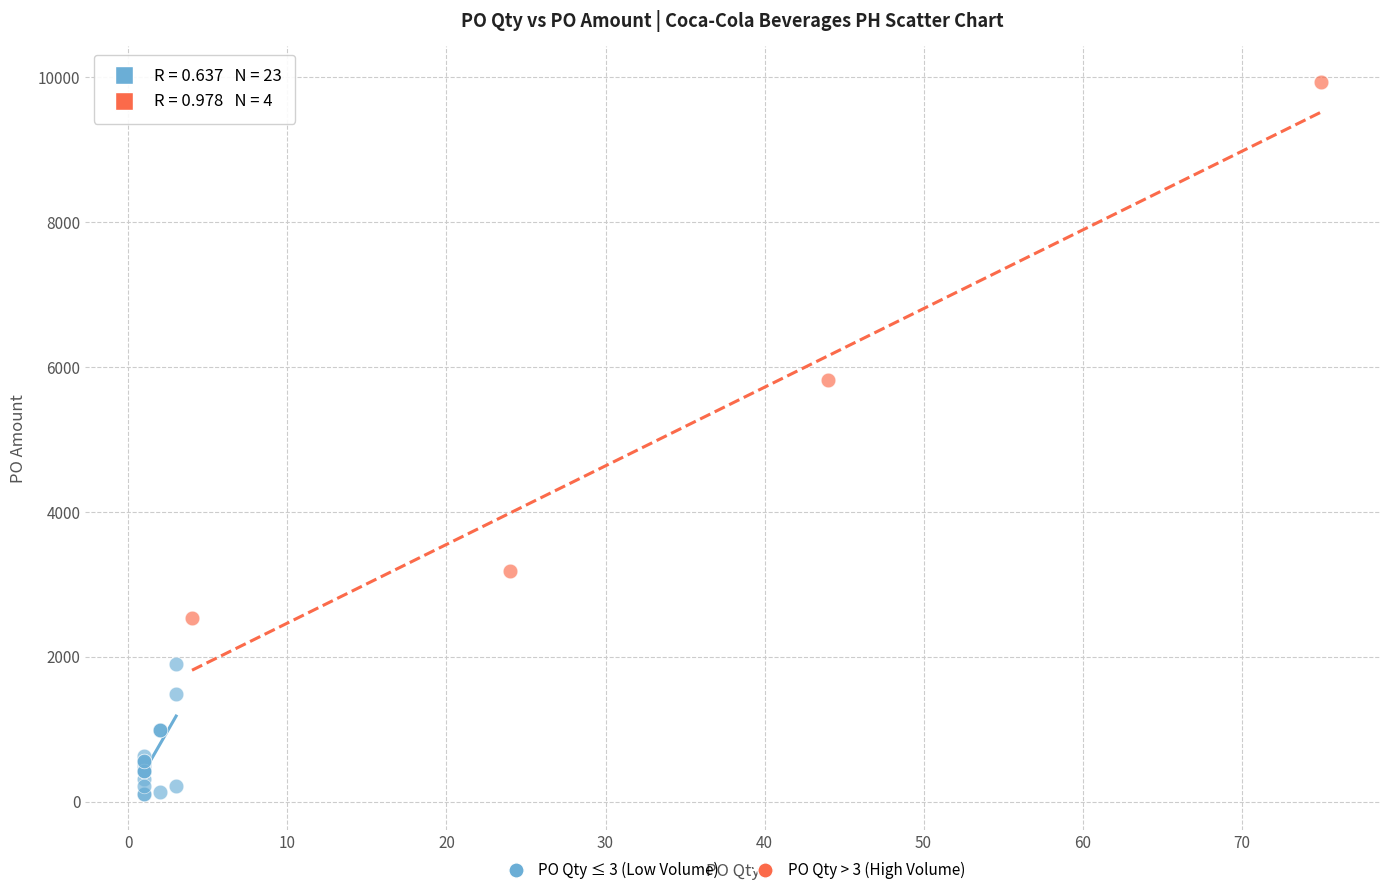

Which series has the widest spread of Y values?

PO Qty > 3 (High Volume)